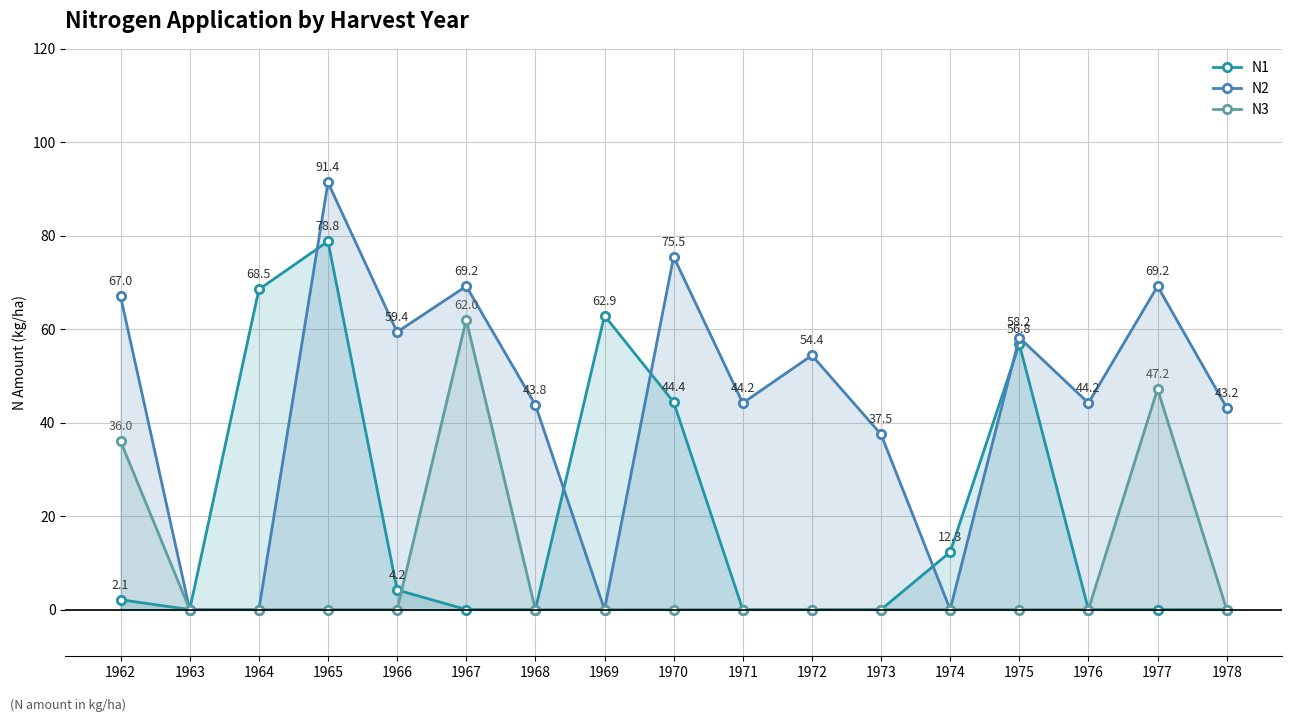

What is the sum of the N2 values at 1973 and 1968?

81.3